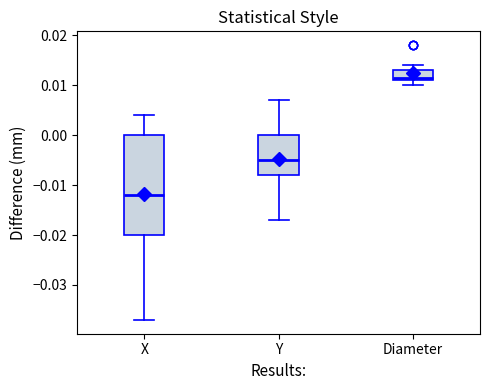

Reading left to right, read every box against the y-axis: the position of its median line, the range the box covers, and the ends of its whiskers. The values are not printed on the chart, so give them approximately, as read against the axis.

X: median -0.012, box -0.020 to 0.000, whiskers -0.037 to 0.004
Y: median -0.005, box -0.008 to 0.000, whiskers -0.017 to 0.007
Diameter: median 0.012, box 0.011 to 0.013, whiskers 0.010 to 0.014